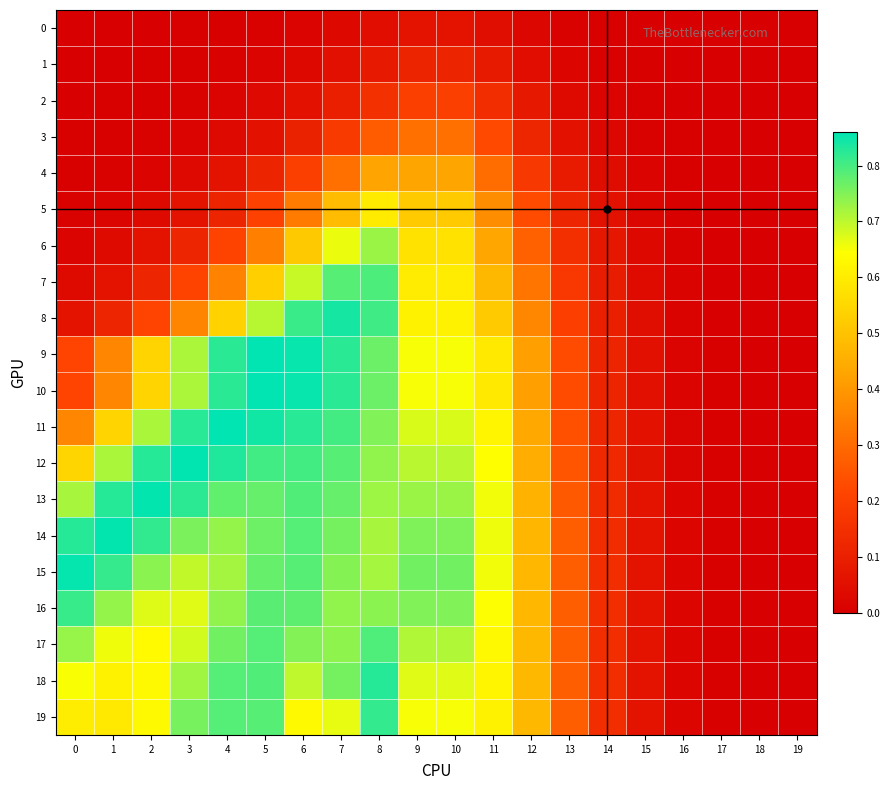

Reading right to left, extract all data points from this chart.

0: 19=-0.0	18=-0.0	17=0.0	16=0.0	15=0.0	14=0.0	13=0.0	12=0.0	11=0.0	10=0.1	9=0.1	8=0.0	7=0.0	6=0.0	5=0.0	4=0.0	3=0.0	2=0.0	1=0.0	0=0.0
1: 19=-0.0	18=-0.0	17=0.0	16=0.0	15=0.0	14=0.0	13=0.0	12=0.0	11=0.1	10=0.1	9=0.1	8=0.1	7=0.1	6=0.0	5=0.0	4=0.0	3=0.0	2=0.0	1=0.0	0=0.0
2: 19=-0.0	18=-0.0	17=0.0	16=0.0	15=0.0	14=0.0	13=0.0	12=0.1	11=0.1	10=0.2	9=0.2	8=0.2	7=0.1	6=0.1	5=0.0	4=0.0	3=0.0	2=0.0	1=0.0	0=0.0
3: 19=-0.0	18=-0.0	17=0.0	16=0.0	15=0.0	14=0.0	13=0.1	12=0.1	11=0.2	10=0.3	9=0.3	8=0.3	7=0.2	6=0.1	5=0.1	4=0.0	3=0.0	2=0.0	1=0.0	0=0.0
4: 19=-0.0	18=-0.0	17=0.0	16=0.0	15=0.0	14=0.0	13=0.1	12=0.2	11=0.3	10=0.4	9=0.4	8=0.4	7=0.3	6=0.2	5=0.1	4=0.1	3=0.0	2=0.0	1=0.0	0=0.0
5: 19=-0.0	18=-0.0	17=0.0	16=0.0	15=0.0	14=0.1	13=0.1	12=0.2	11=0.4	10=0.5	9=0.5	8=0.6	7=0.5	6=0.3	5=0.2	4=0.1	3=0.1	2=0.0	1=0.0	0=0.0
6: 19=-0.0	18=-0.0	17=0.0	16=0.0	15=0.0	14=0.1	13=0.1	12=0.3	11=0.4	10=0.6	9=0.6	8=0.7	7=0.7	6=0.5	5=0.3	4=0.2	3=0.1	2=0.1	1=0.0	0=0.0
7: 19=-0.0	18=-0.0	17=0.0	16=0.0	15=0.0	14=0.1	13=0.2	12=0.3	11=0.5	10=0.6	9=0.6	8=0.8	7=0.8	6=0.7	5=0.5	4=0.4	3=0.2	2=0.1	1=0.1	0=0.0
8: 19=-0.0	18=-0.0	17=0.0	16=0.0	15=0.0	14=0.1	13=0.2	12=0.4	11=0.5	10=0.6	9=0.6	8=0.8	7=0.8	6=0.8	5=0.7	4=0.5	3=0.4	2=0.2	1=0.1	0=0.1
9: 19=-0.0	18=-0.0	17=0.0	16=0.0	15=0.1	14=0.1	13=0.2	12=0.4	11=0.6	10=0.6	9=0.6	8=0.8	7=0.8	6=0.9	5=0.9	4=0.8	3=0.7	2=0.5	1=0.4	0=0.2
10: 19=-0.0	18=-0.0	17=0.0	16=0.0	15=0.1	14=0.1	13=0.2	12=0.4	11=0.6	10=0.6	9=0.6	8=0.8	7=0.8	6=0.9	5=0.9	4=0.8	3=0.7	2=0.5	1=0.4	0=0.2
11: 19=-0.0	18=-0.0	17=0.0	16=0.0	15=0.1	14=0.1	13=0.2	12=0.4	11=0.6	10=0.7	9=0.7	8=0.8	7=0.8	6=0.8	5=0.8	4=0.9	3=0.8	2=0.7	1=0.5	0=0.4
12: 19=-0.0	18=-0.0	17=0.0	16=0.0	15=0.1	14=0.1	13=0.3	12=0.4	11=0.6	10=0.7	9=0.7	8=0.7	7=0.8	6=0.8	5=0.8	4=0.8	3=0.9	2=0.8	1=0.7	0=0.5
13: 19=-0.0	18=-0.0	17=0.0	16=0.0	15=0.1	14=0.1	13=0.3	12=0.5	11=0.7	10=0.7	9=0.7	8=0.7	7=0.8	6=0.8	5=0.8	4=0.8	3=0.8	2=0.9	1=0.8	0=0.7
14: 19=-0.0	18=-0.0	17=0.0	16=0.0	15=0.1	14=0.1	13=0.3	12=0.5	11=0.7	10=0.8	9=0.8	8=0.7	7=0.8	6=0.8	5=0.8	4=0.7	3=0.8	2=0.8	1=0.9	0=0.8
15: 19=-0.0	18=-0.0	17=0.0	16=0.0	15=0.1	14=0.1	13=0.3	12=0.5	11=0.7	10=0.8	9=0.8	8=0.7	7=0.7	6=0.8	5=0.8	4=0.7	3=0.7	2=0.7	1=0.8	0=0.9
16: 19=-0.0	18=-0.0	17=0.0	16=0.0	15=0.1	14=0.1	13=0.3	12=0.5	11=0.6	10=0.7	9=0.7	8=0.7	7=0.7	6=0.8	5=0.8	4=0.7	3=0.7	2=0.7	1=0.7	0=0.8
17: 19=-0.0	18=-0.0	17=0.0	16=0.0	15=0.1	14=0.1	13=0.3	12=0.5	11=0.6	10=0.7	9=0.7	8=0.8	7=0.7	6=0.7	5=0.8	4=0.8	3=0.7	2=0.6	1=0.7	0=0.7
18: 19=-0.0	18=-0.0	17=0.0	16=0.0	15=0.1	14=0.1	13=0.3	12=0.5	11=0.6	10=0.7	9=0.7	8=0.8	7=0.8	6=0.7	5=0.8	4=0.8	3=0.7	2=0.6	1=0.6	0=0.6
19: 19=-0.0	18=-0.0	17=0.0	16=0.0	15=0.1	14=0.1	13=0.3	12=0.5	11=0.6	10=0.7	9=0.7	8=0.8	7=0.7	6=0.6	5=0.8	4=0.8	3=0.8	2=0.6	1=0.6	0=0.6